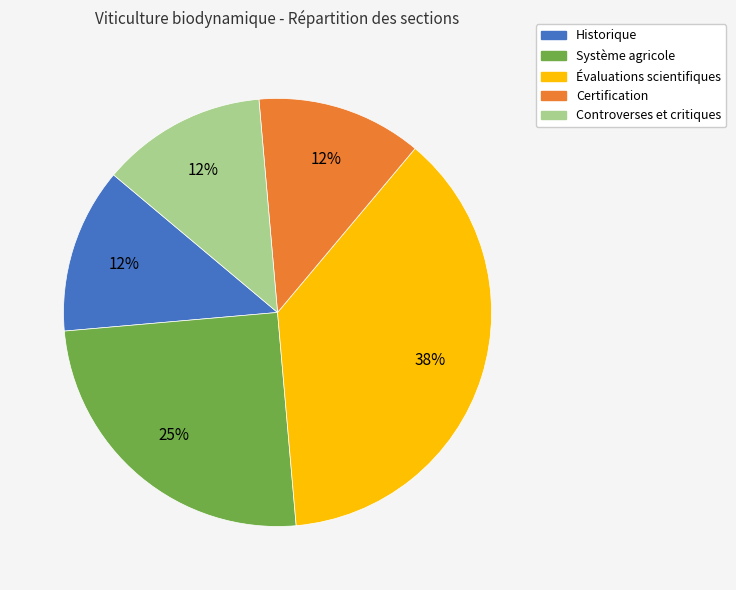

Does Système agricole represent more than half of the total?

No